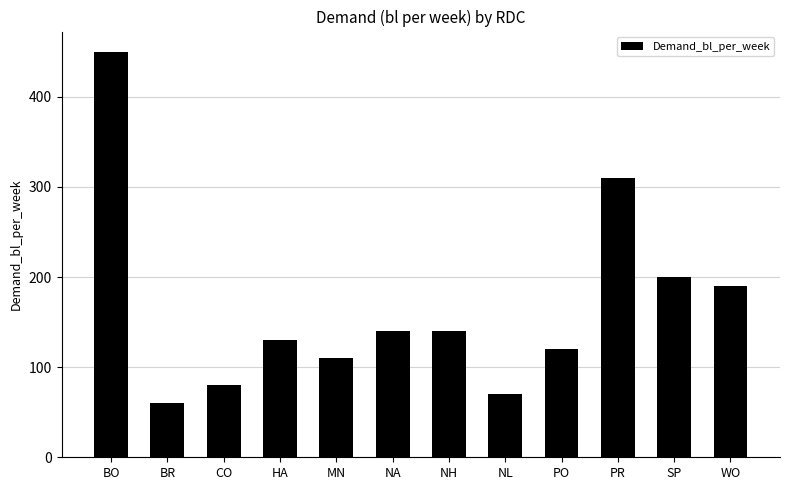

What is the difference between the values at NA and PO?

20